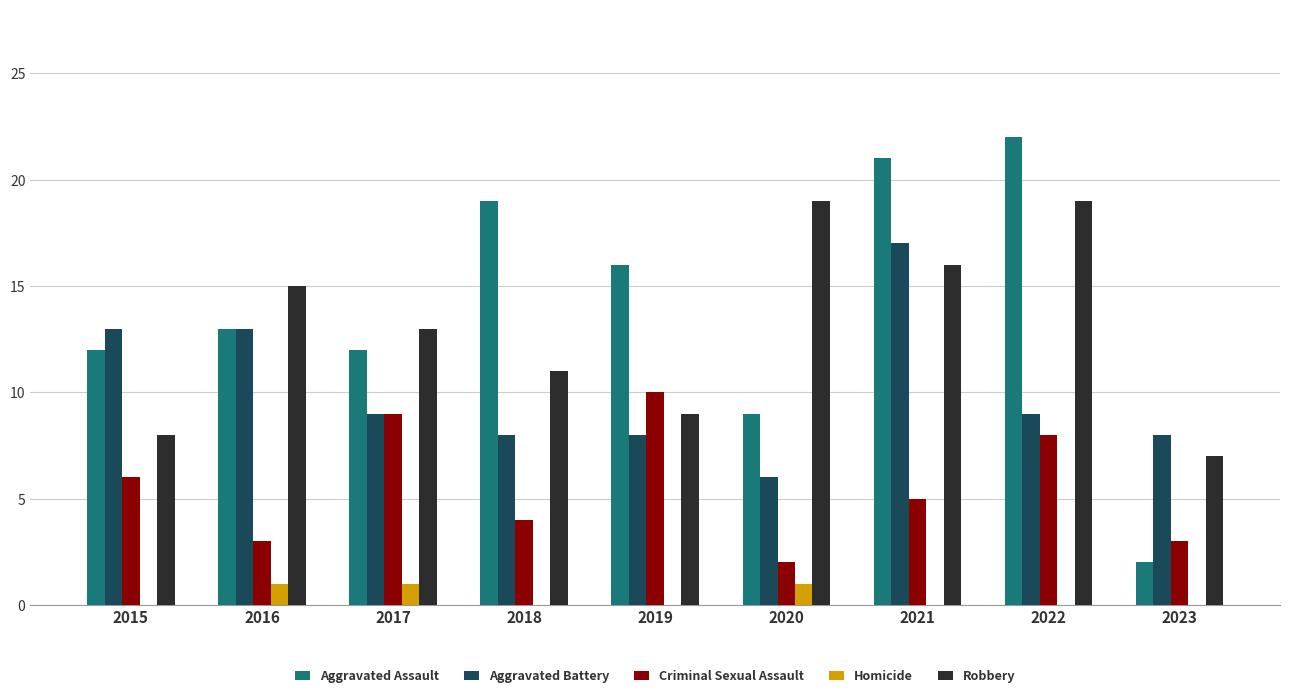

What is the sum of all Aggravated Battery values?

91